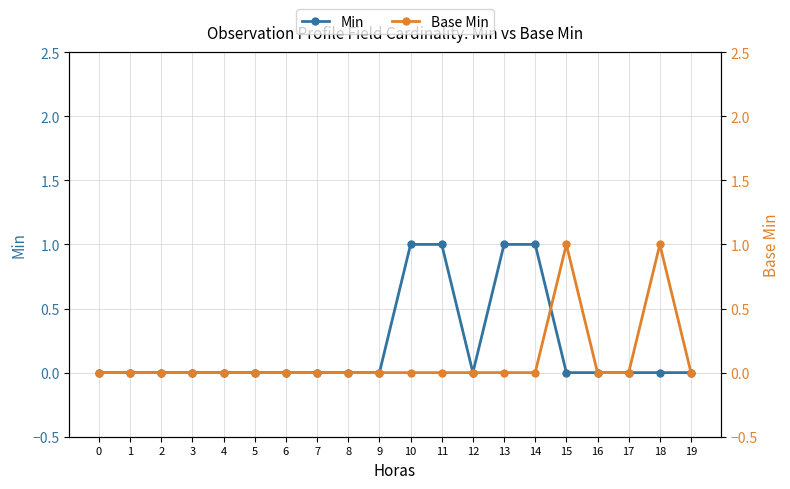

What are all the series names shown in the legend?

Min, Base Min